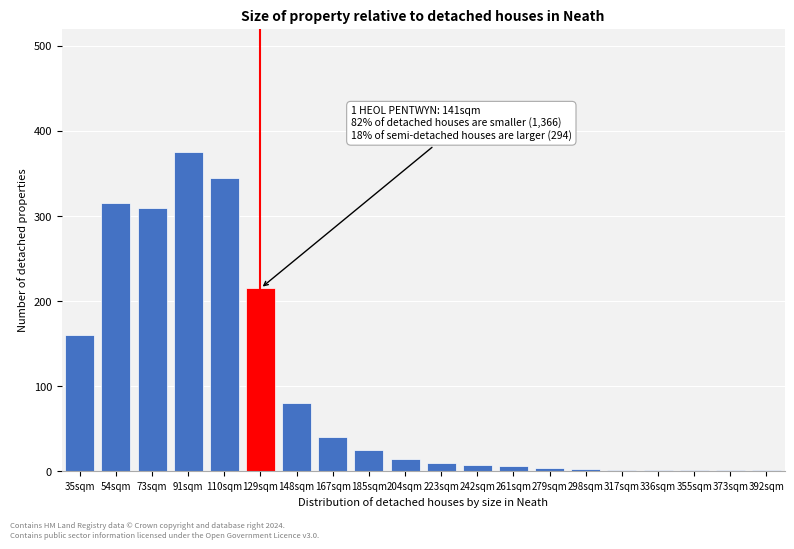

At which category does the chart reach its peak across all series?

91sqm